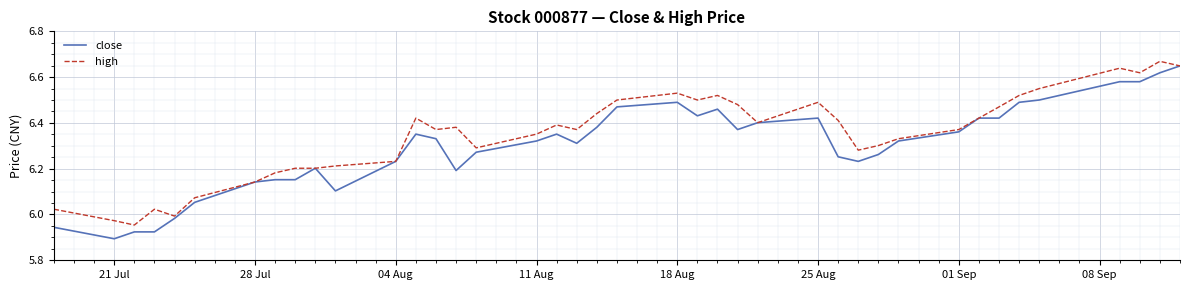

Which series has the largest total across all categories?

high